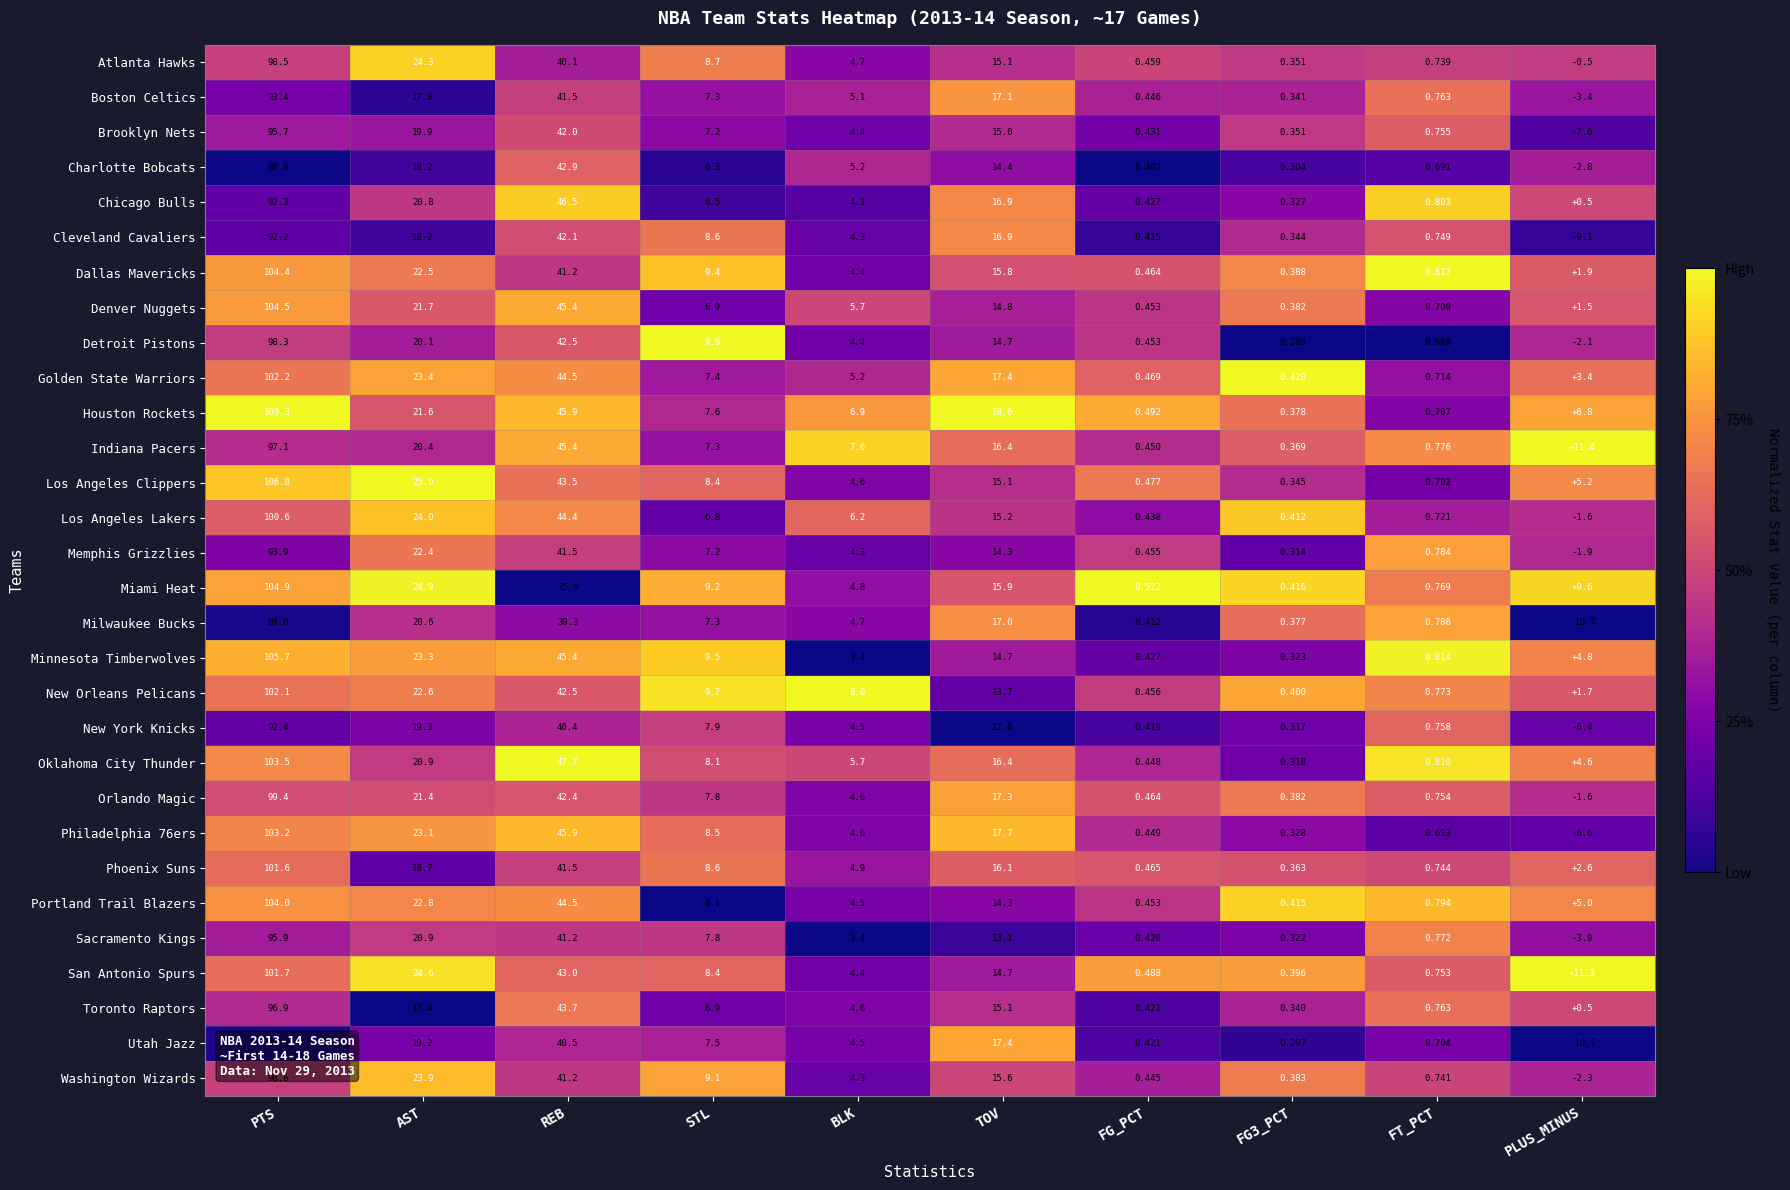

Count the number of data series in this chart.

30